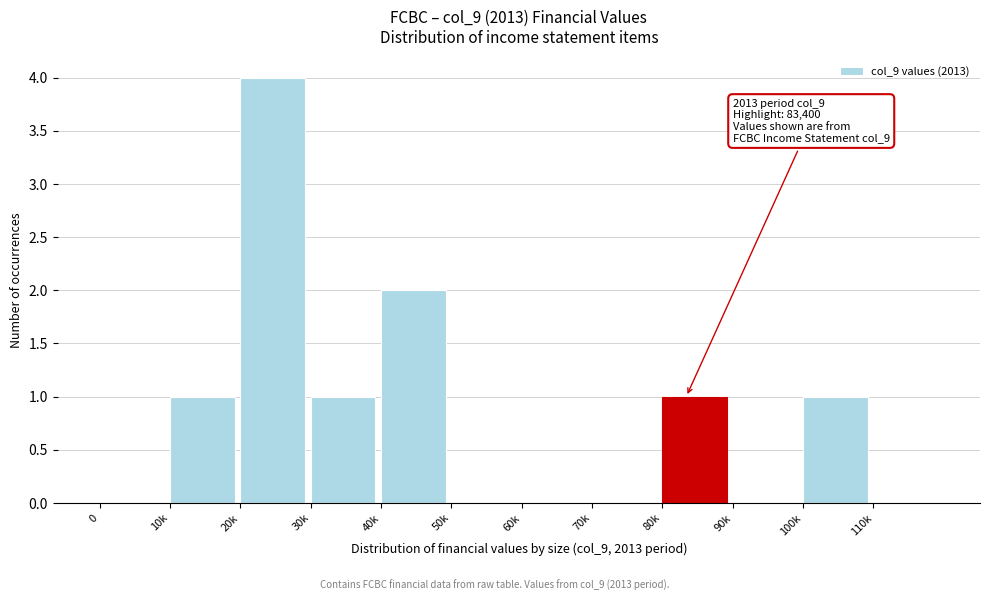

Reading right to left, list all the values displayed in this chart.

110k=0	100k=1	90k=0	80k=1	70k=0	60k=0	50k=0	40k=2	30k=1	20k=4	10k=1	0=0